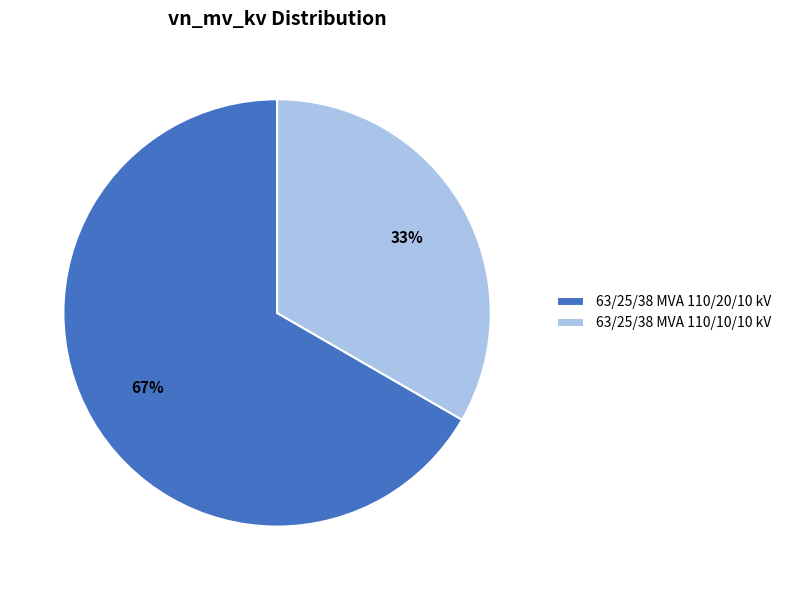

Is it true that 63/25/38 MVA 110/20/10 kV is 61% of the pie?

False